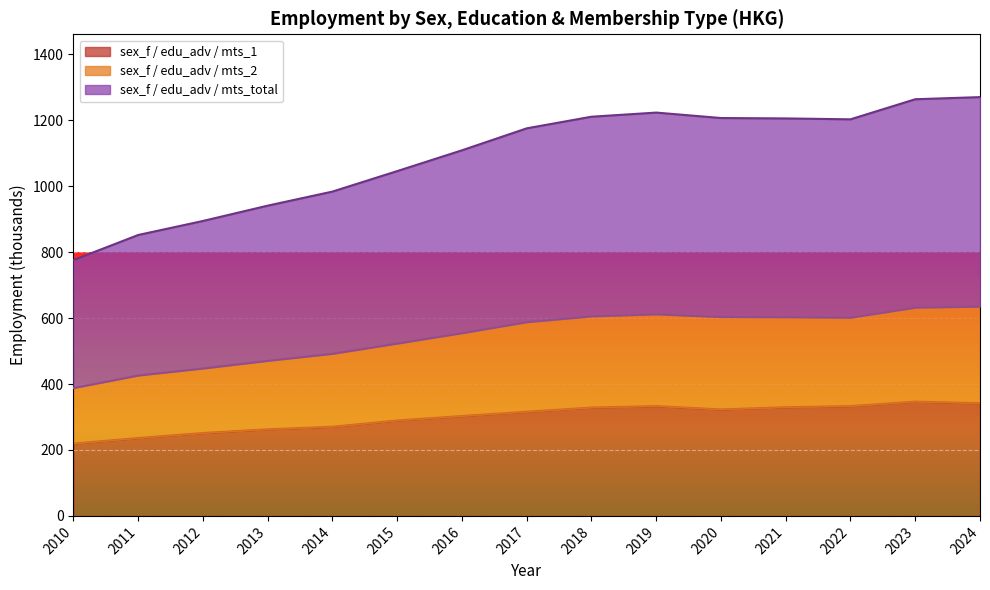

What is the total value across all series at 2017?

1175.9